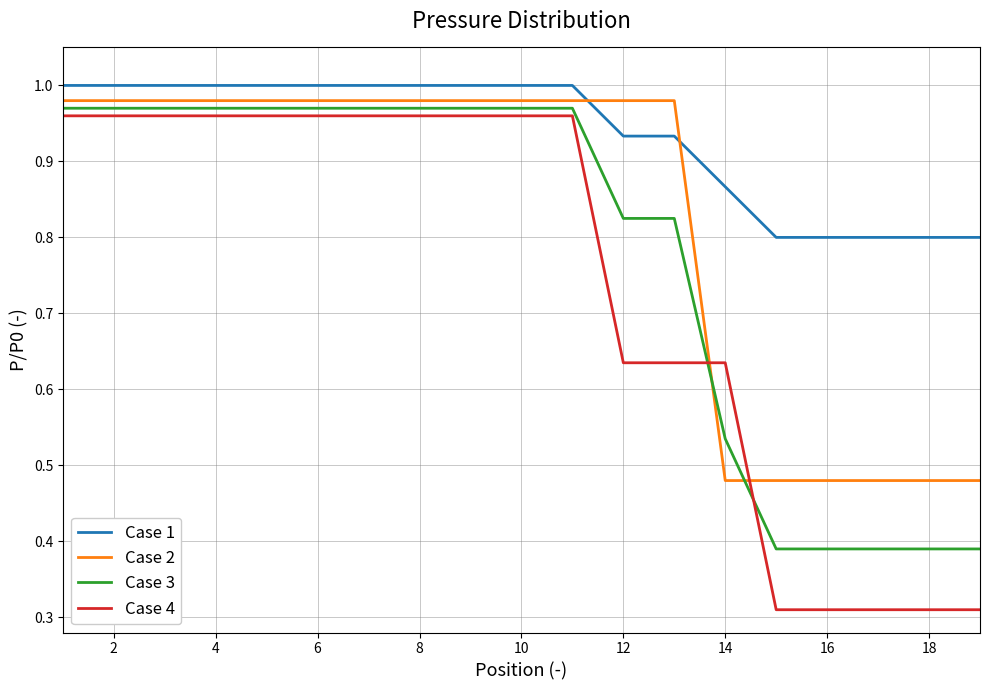

Which series has the largest total across all categories?

Case 1